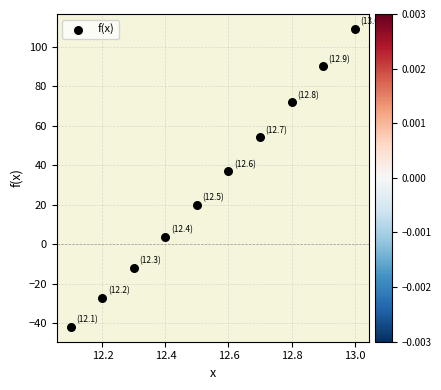

What is the range of X values (max minus min)?

0.9